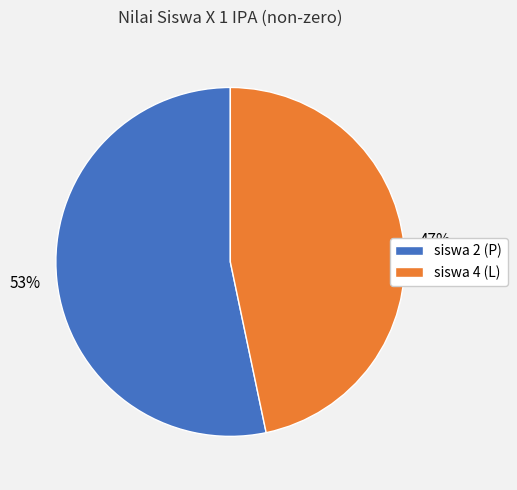

Combined, do siswa 2 (P) and siswa 4 (L) account for over 50%?

Yes